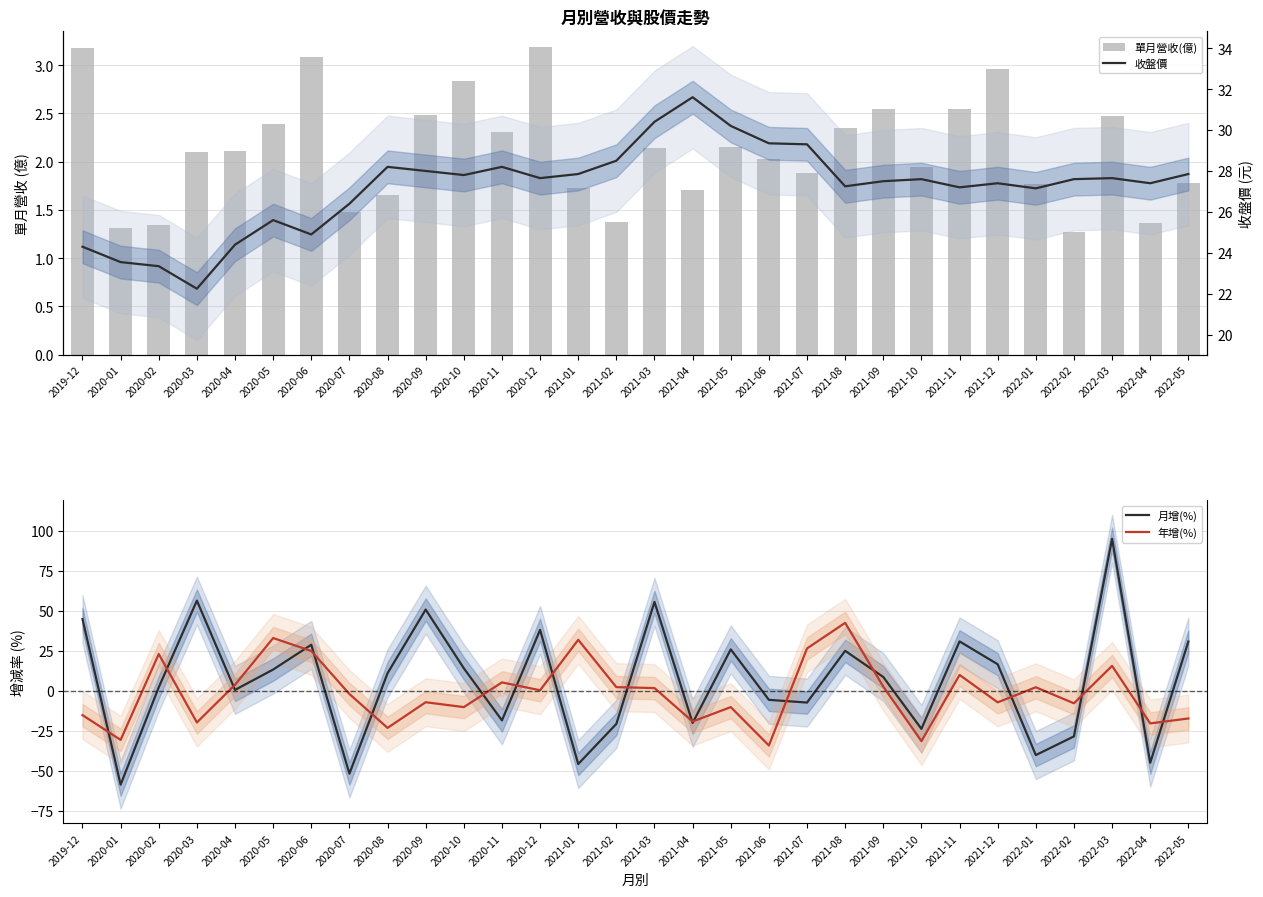

The value of 收盤價 at 2021-05 is 30.2. True or false?

True